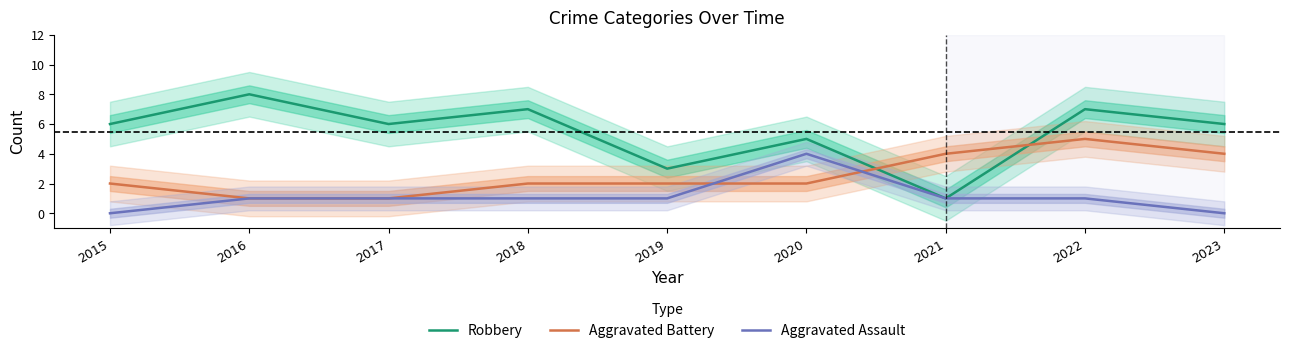

What is the difference between the maximum and minimum values in the Aggravated Battery series?

4